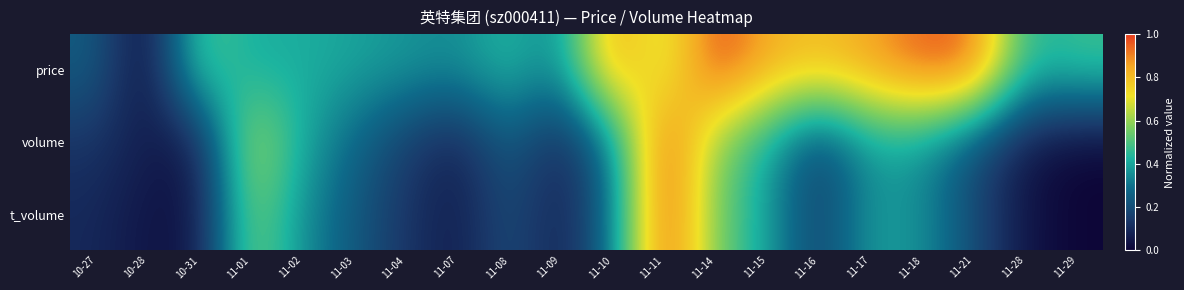

Rank the series at 11-09 from highest to lowest value.

price, volume, t_volume